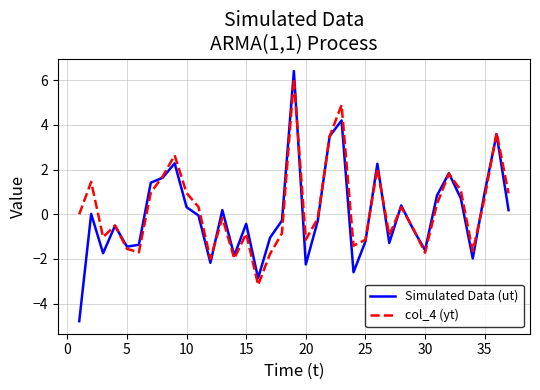

Which series has the largest range (max minus min)?

Simulated Data (ut)